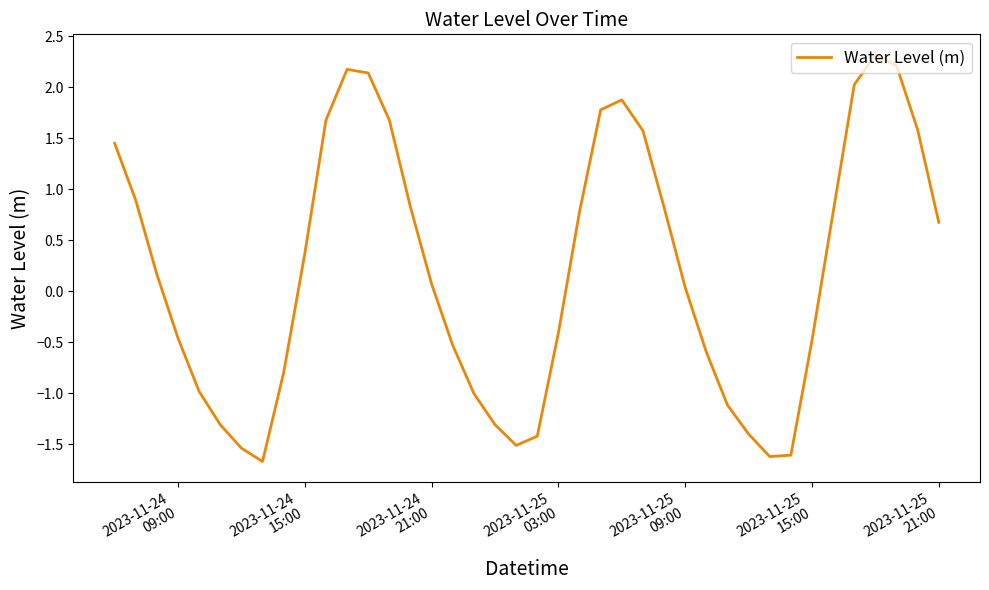

Does the chart display data point markers on the line(s)?

No